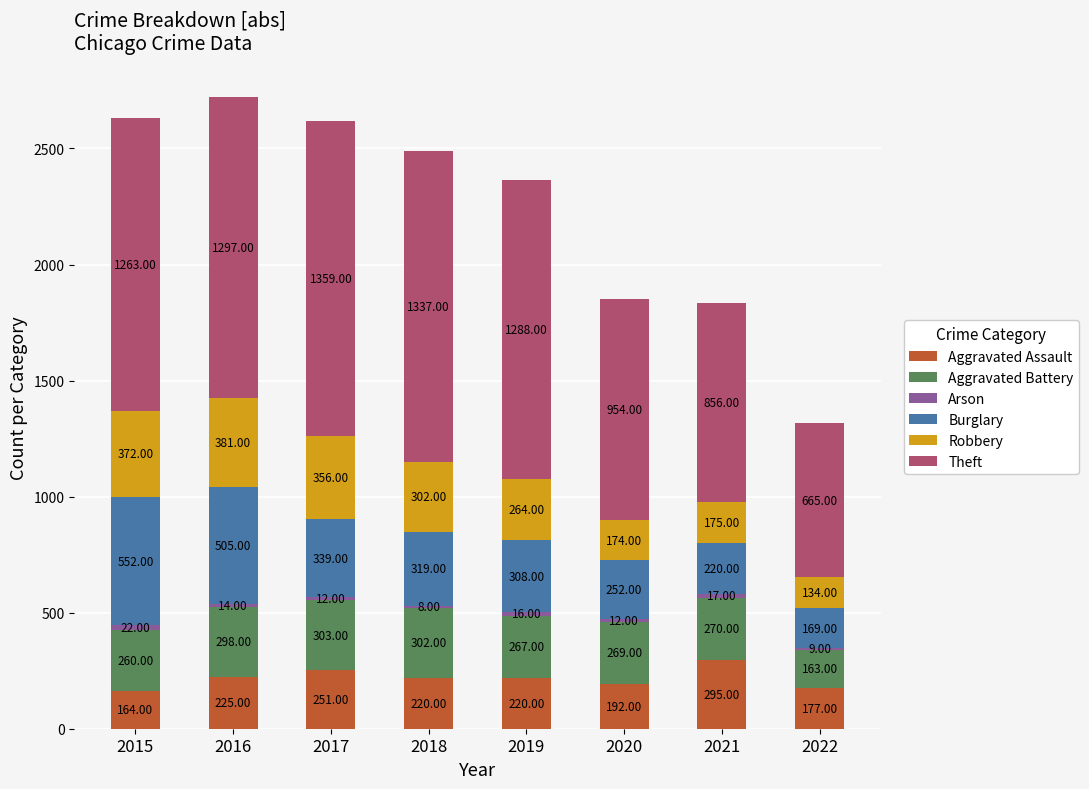

What is the total value across all series at 2020?

1853